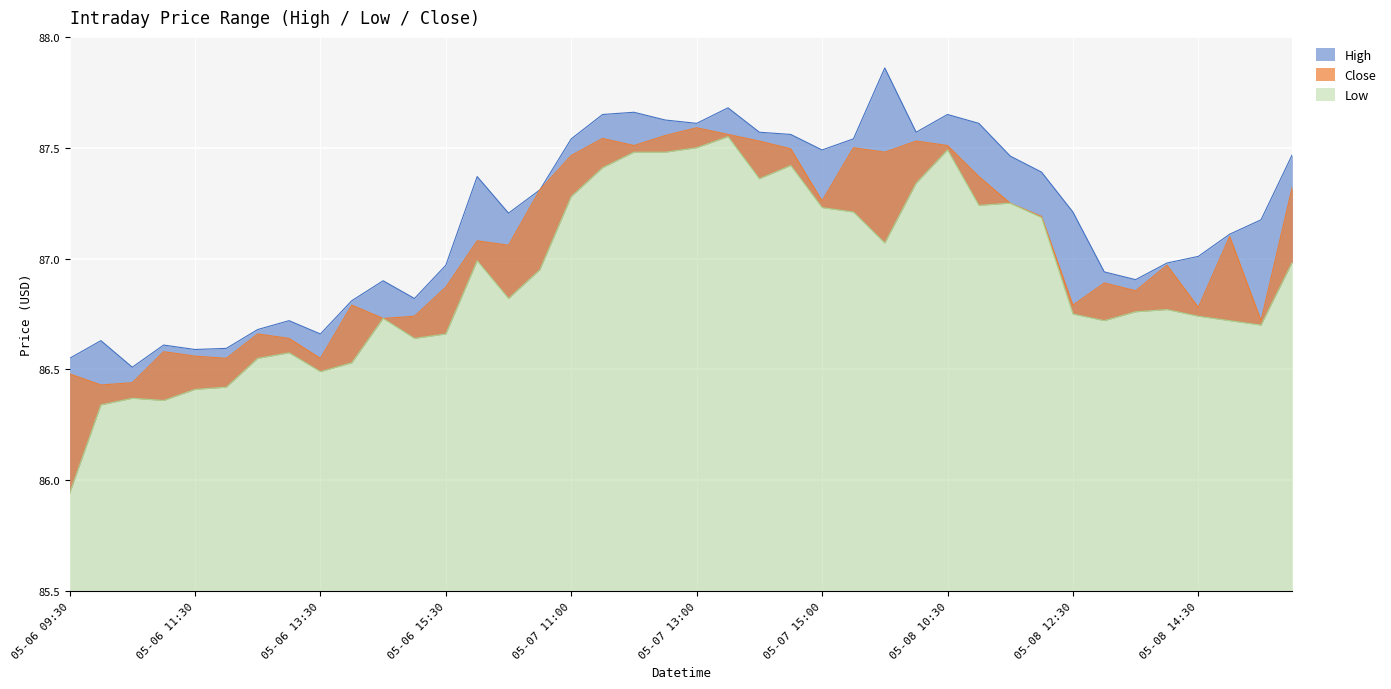

What is the spread (max minus min) of values at 05-07 15:30?

0.3